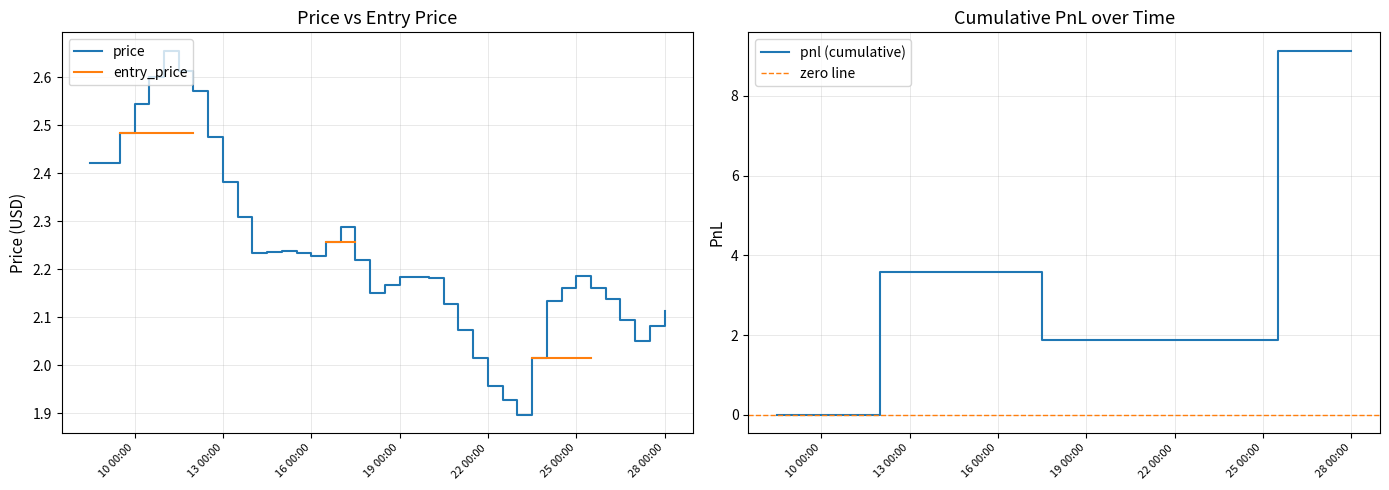

True or false: price and pnl intersect in this chart.

True